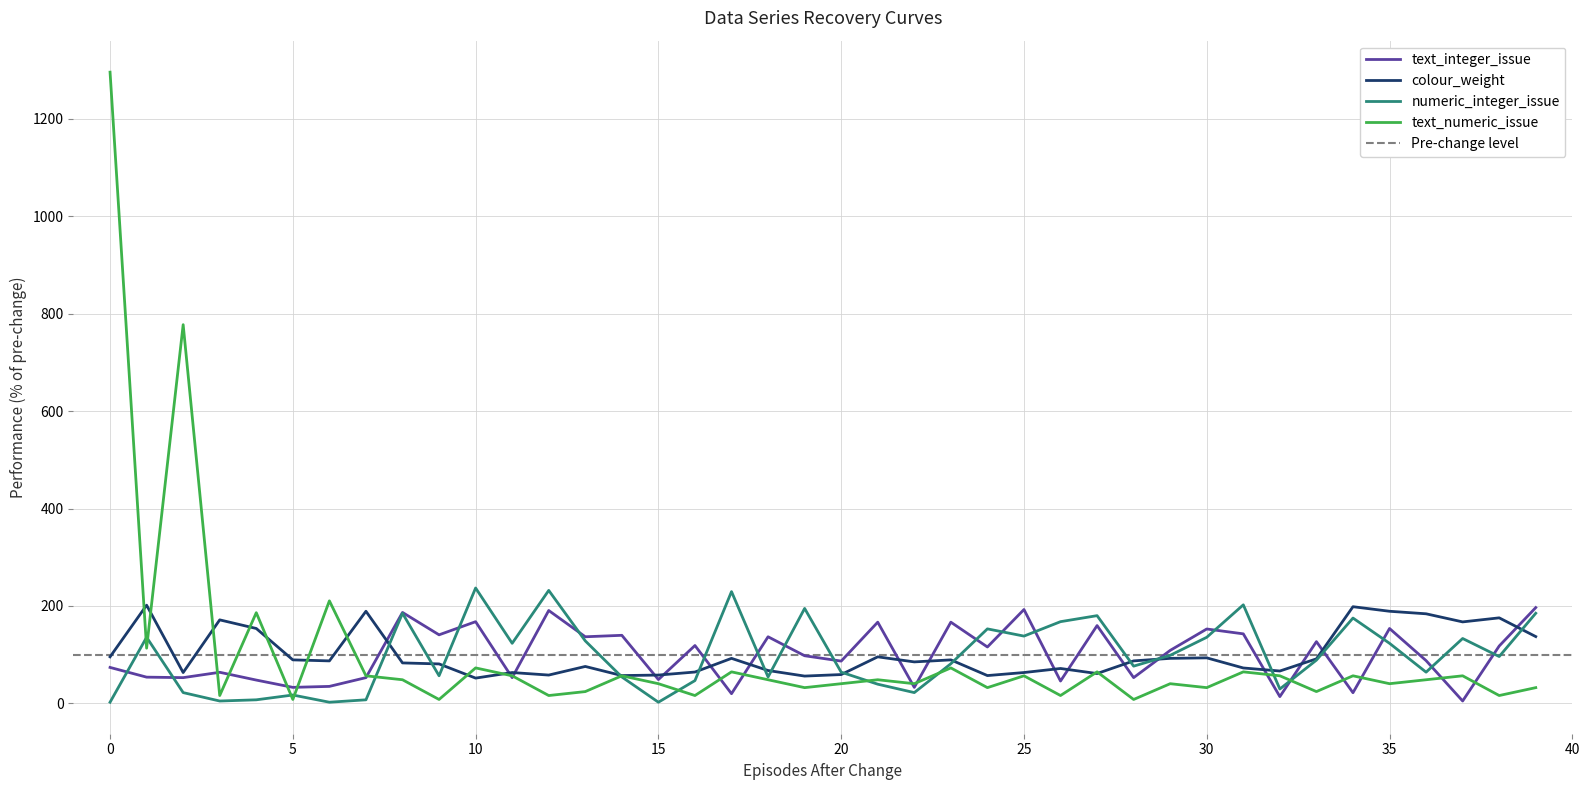

What is the value of the text_integer_issue point at the 14th from the left?

136.8